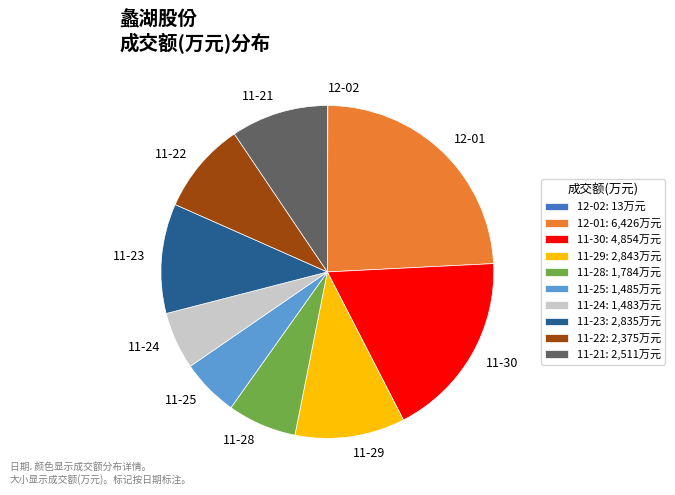

Is there a majority slice in this chart?

No